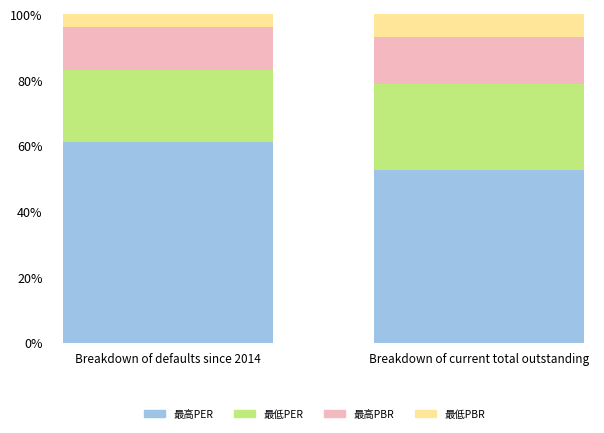

List the series in order of their peak value, lowest first.

最低PBR, 最高PBR, 最低PER, 最高PER